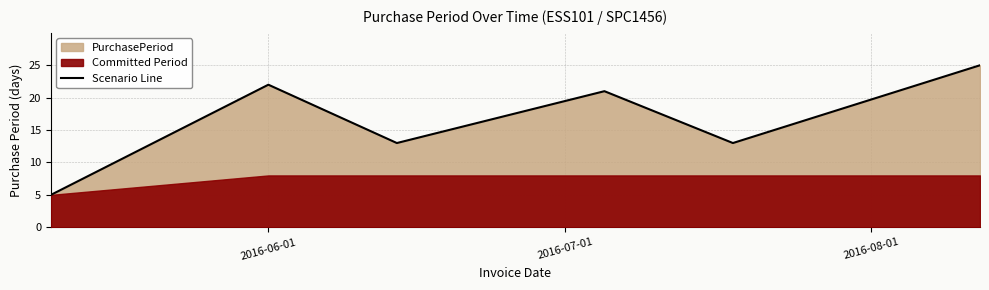

Reading left to right, what are all the values shown in this chart?

5	22	13	21	13	25